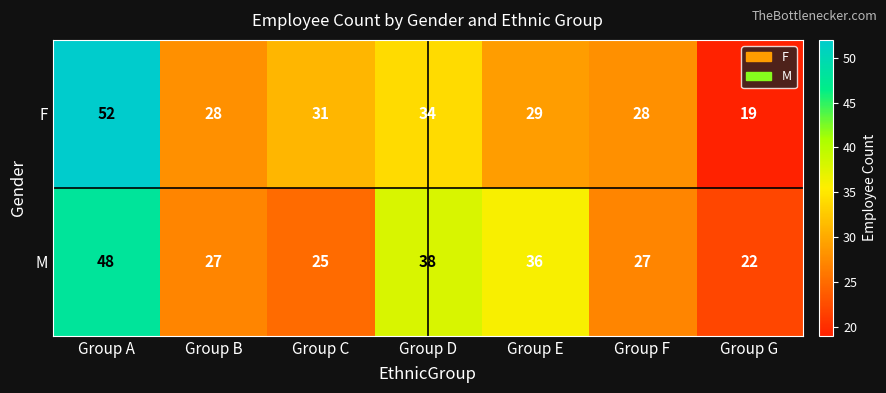

What is the difference between the maximum and minimum values in the F series?

33